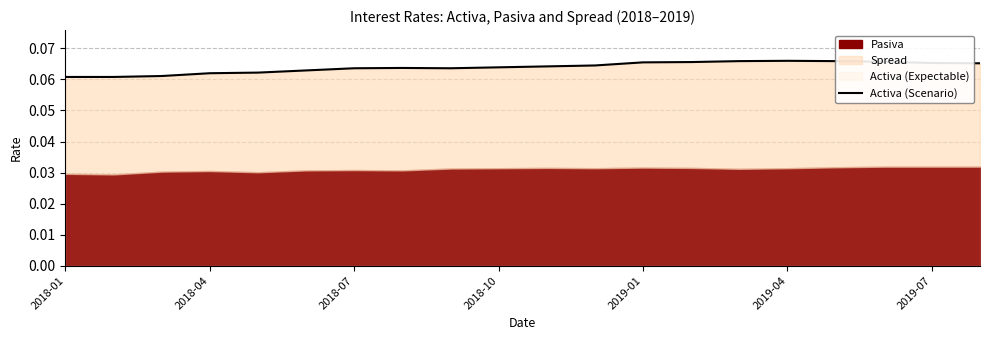

True or false: the data shows 0.0 at 2018-07.

False